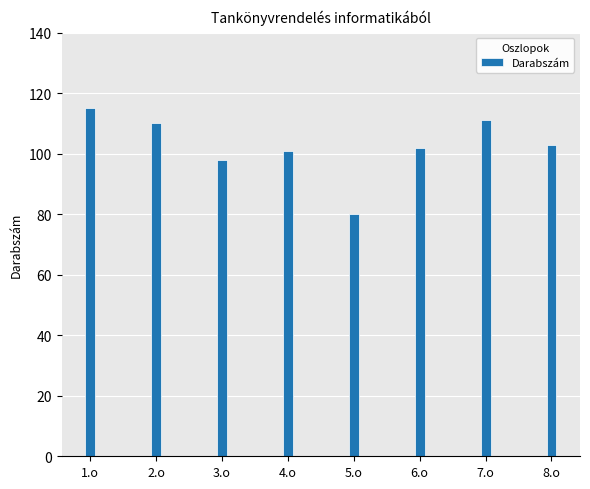

What is the value of the 7th bar from the left?

111